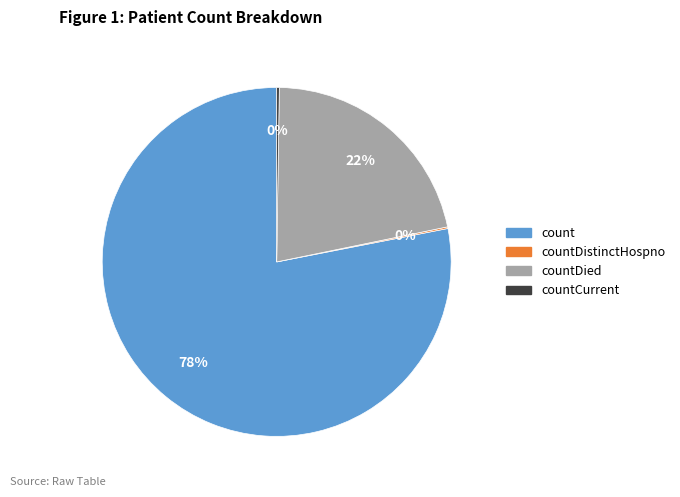

Is it true that countDied is 22% of the pie?

True